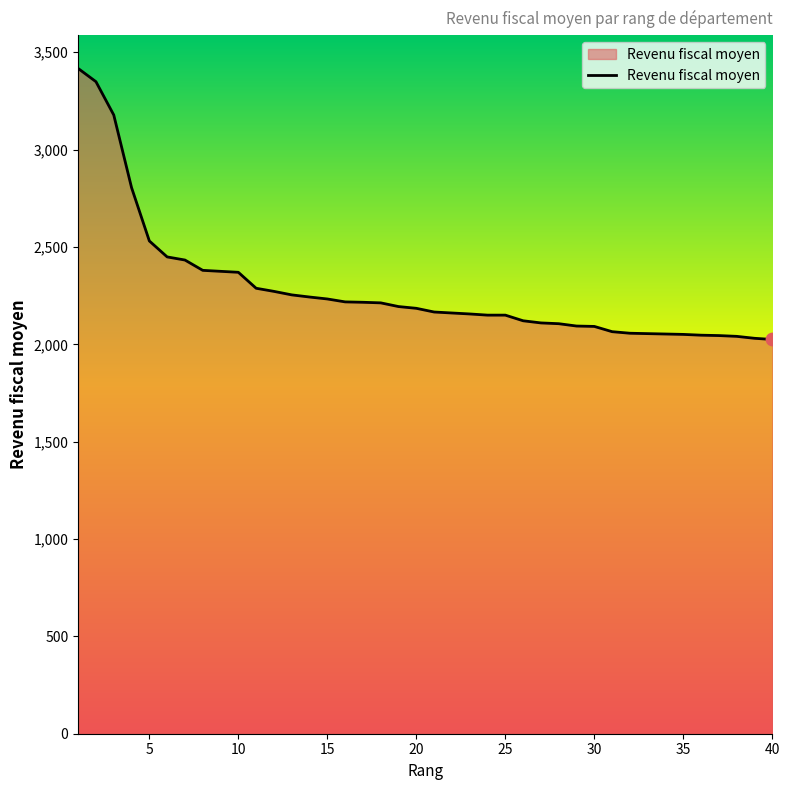

What is the maximum value shown in the chart?

3417